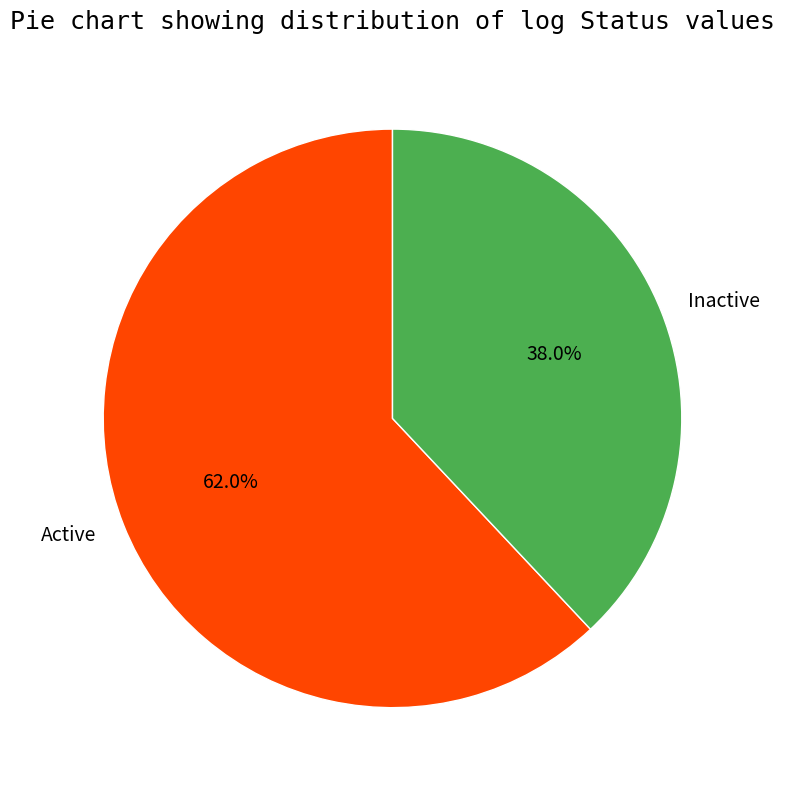

Do Inactive and Active together represent more than half of the pie?

Yes